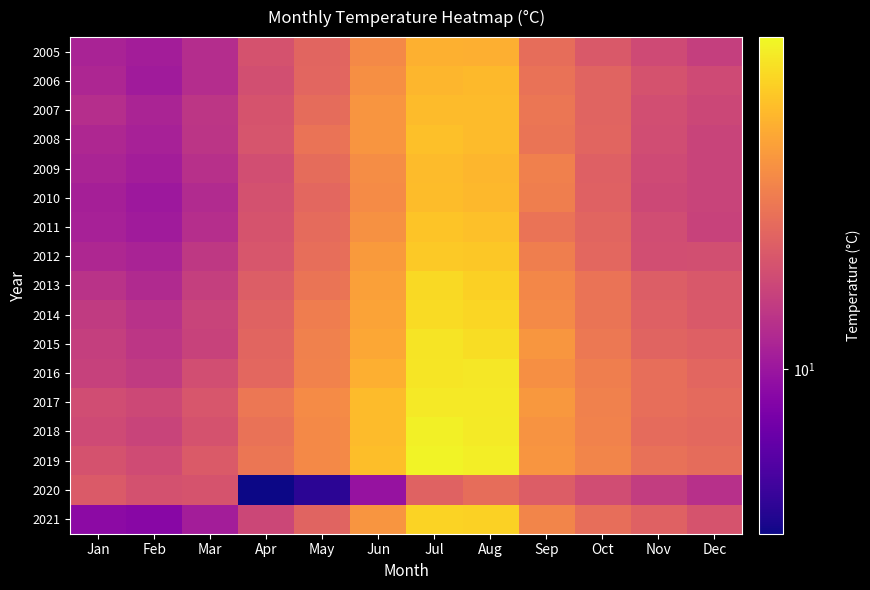

At which category is the sum across all series the highest?

Jul